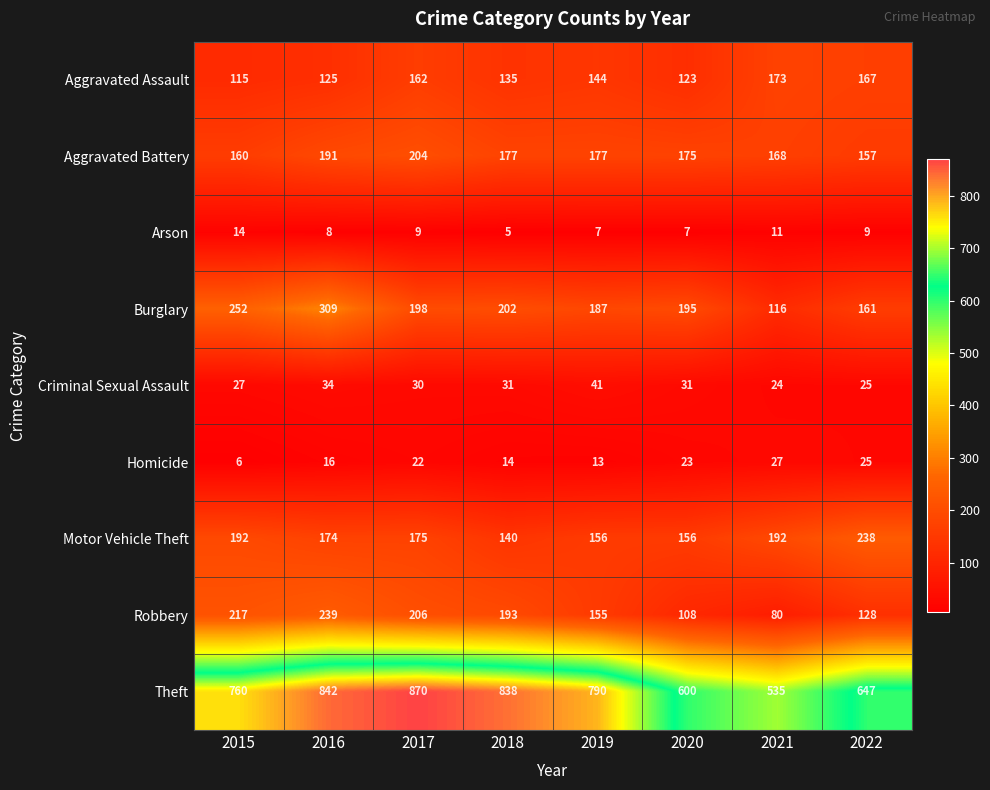

The Theft series shows 535 at 2021. True or false?

True